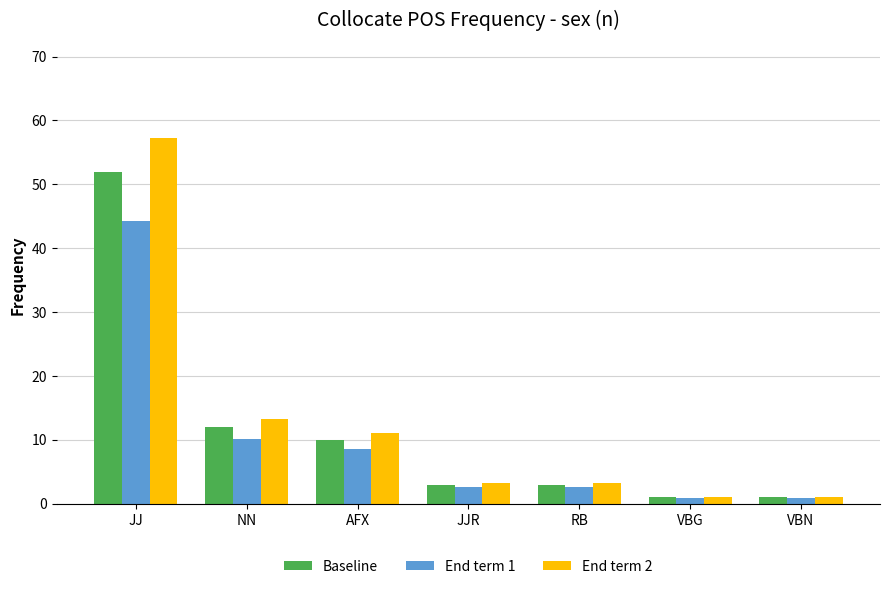

At which label does Baseline reach its peak?

JJ